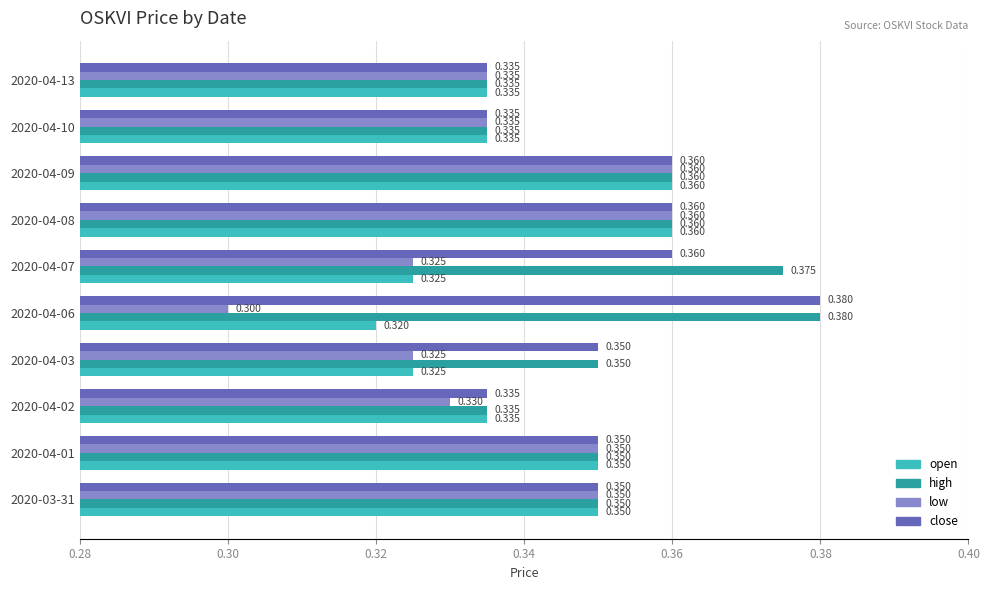

What are all the series names shown in the legend?

open, high, low, close